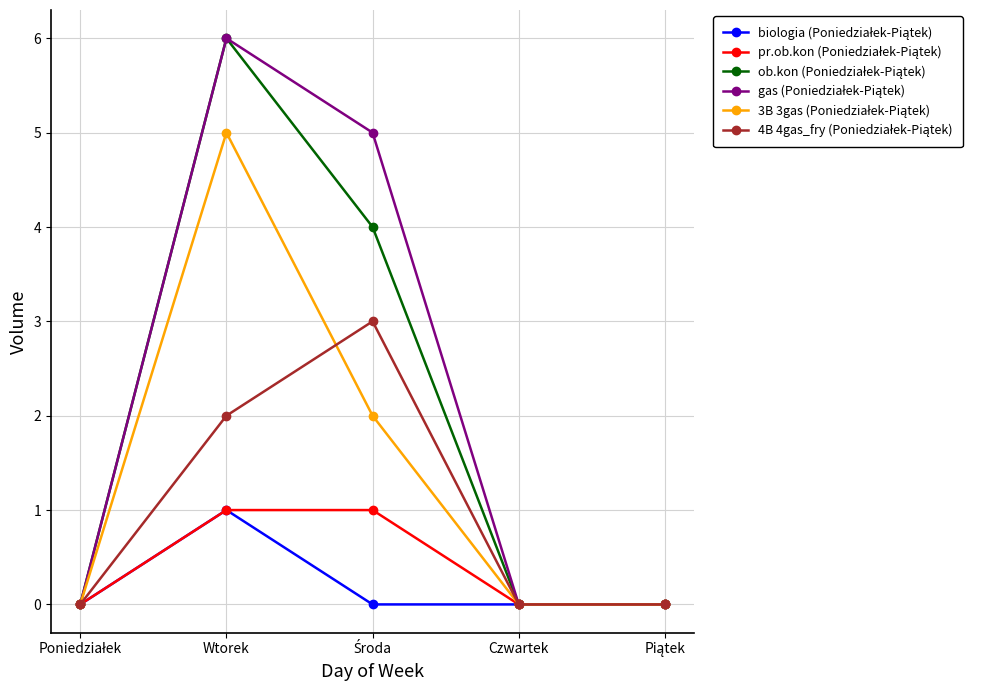

What is the total value across all series at Wtorek?

21